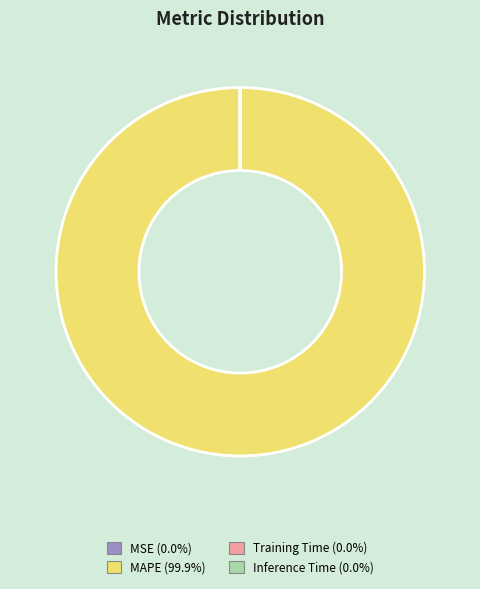

Does MAPE (99.9%) represent more than half of the total?

Yes